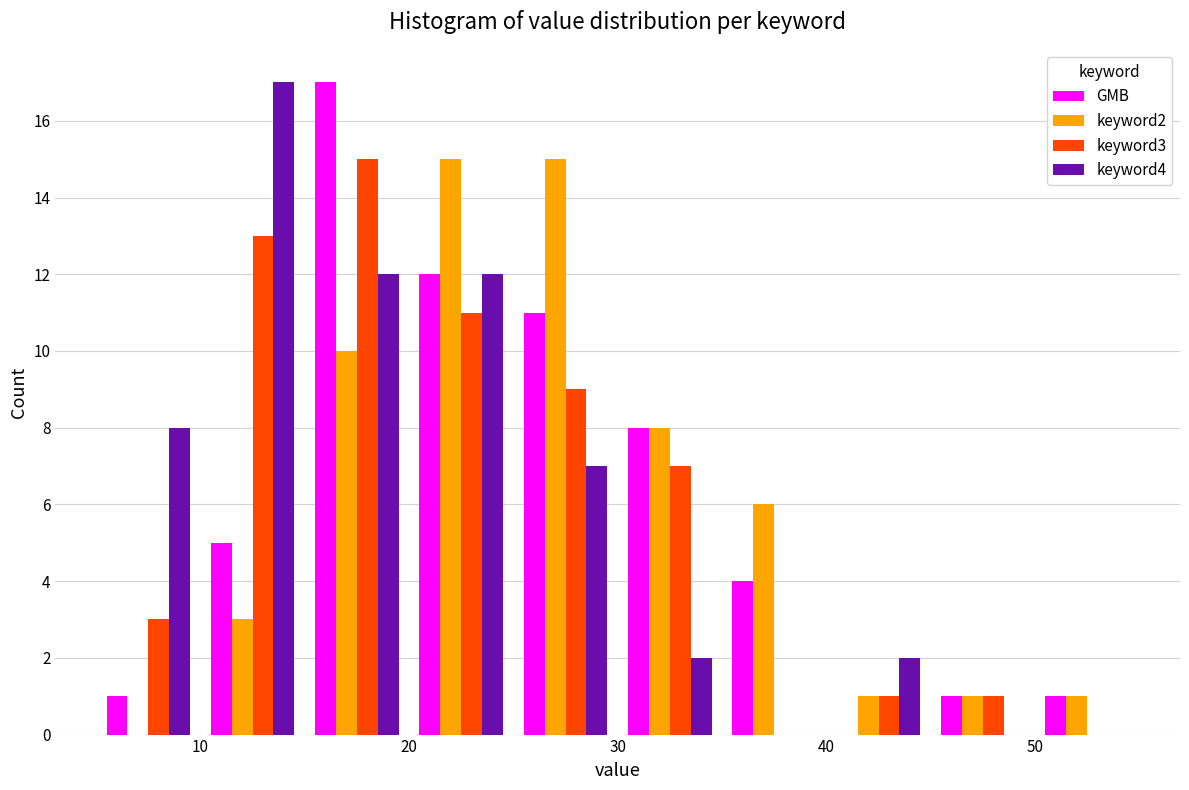

What is the height of the keyword3 bar covering 10 to 15 on the x-axis? The values are not printed on the chart, so give them approximately, as read against the axis.

13